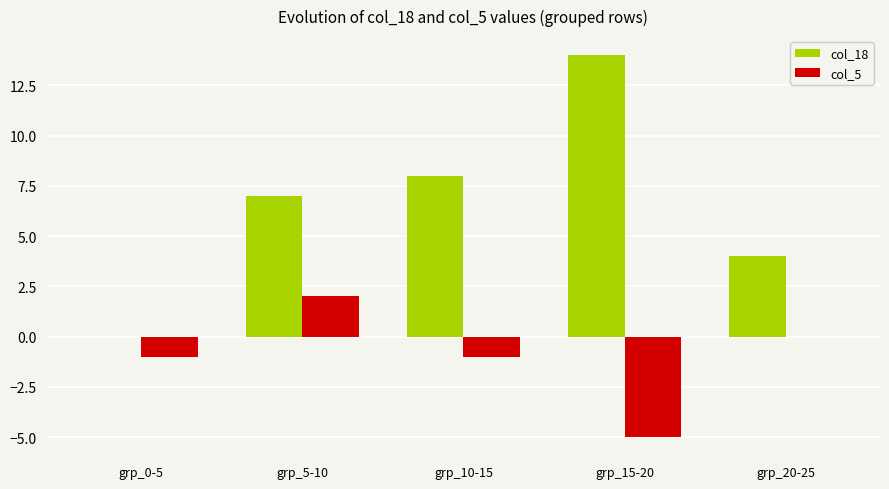

What is the average value of the col_18 series?

7